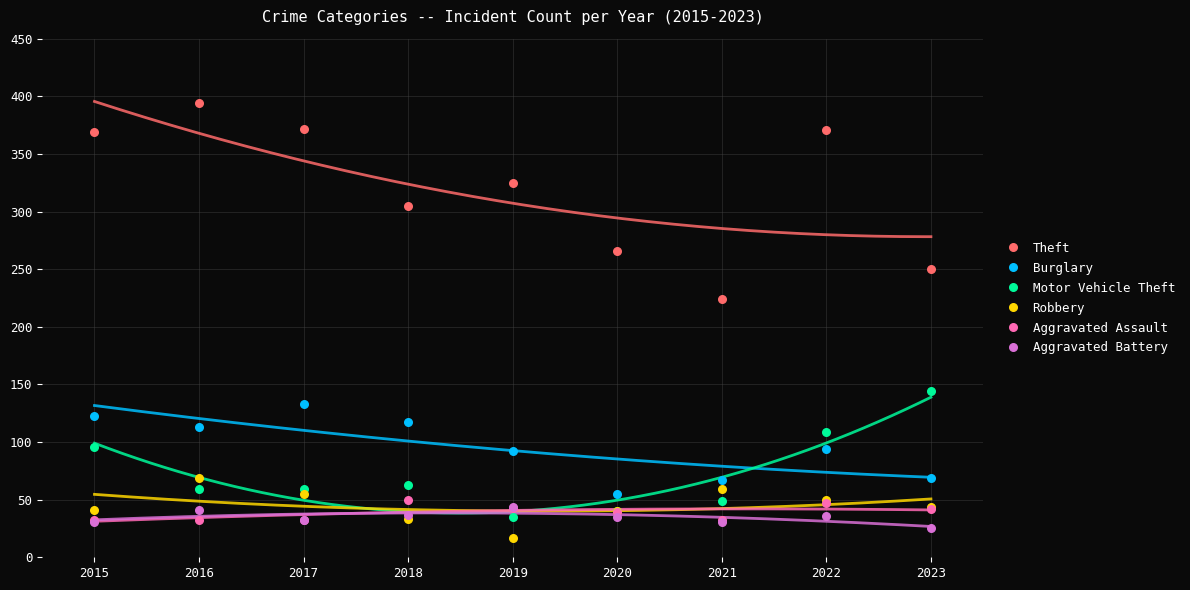

Across all series, what Y value is closest to 205?

224